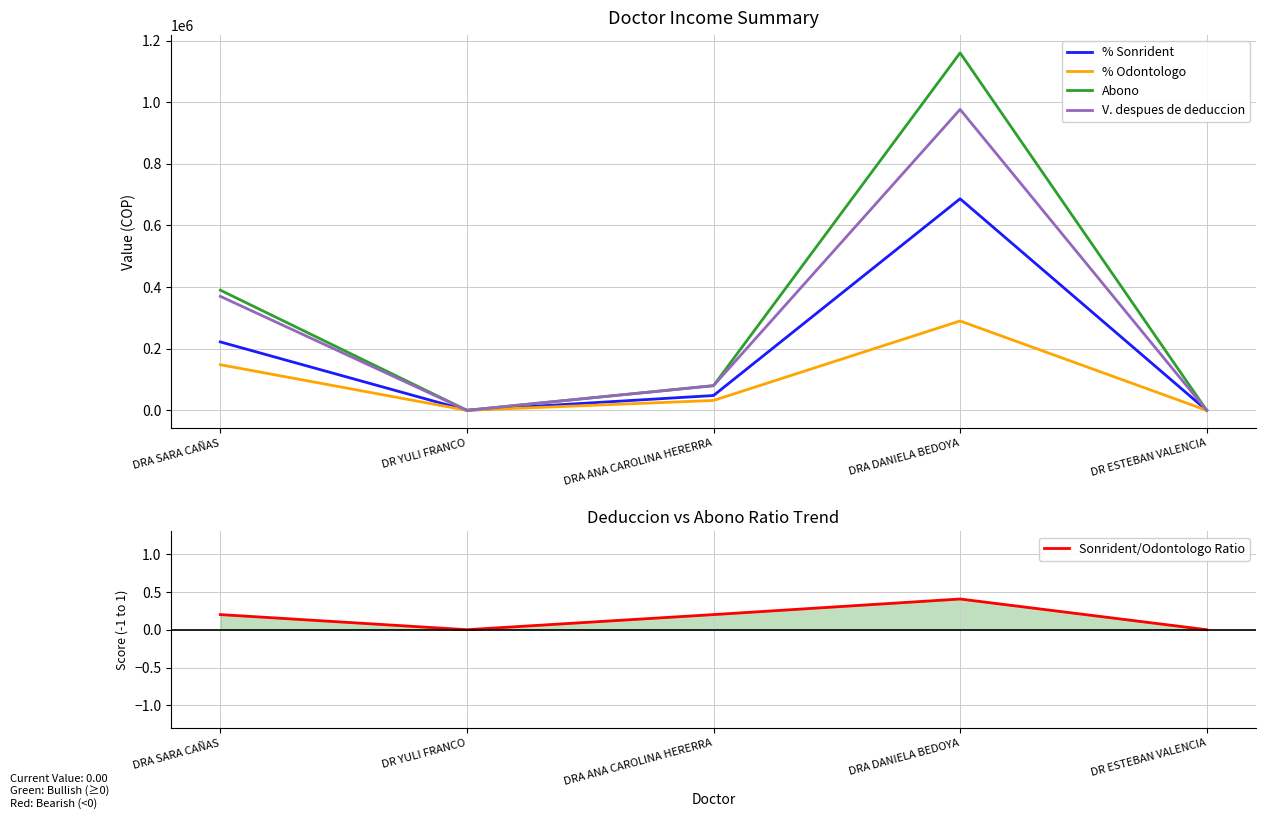

True or false: Sonrident/Odontologo Ratio and V. despues de deduccion intersect in this chart.

False